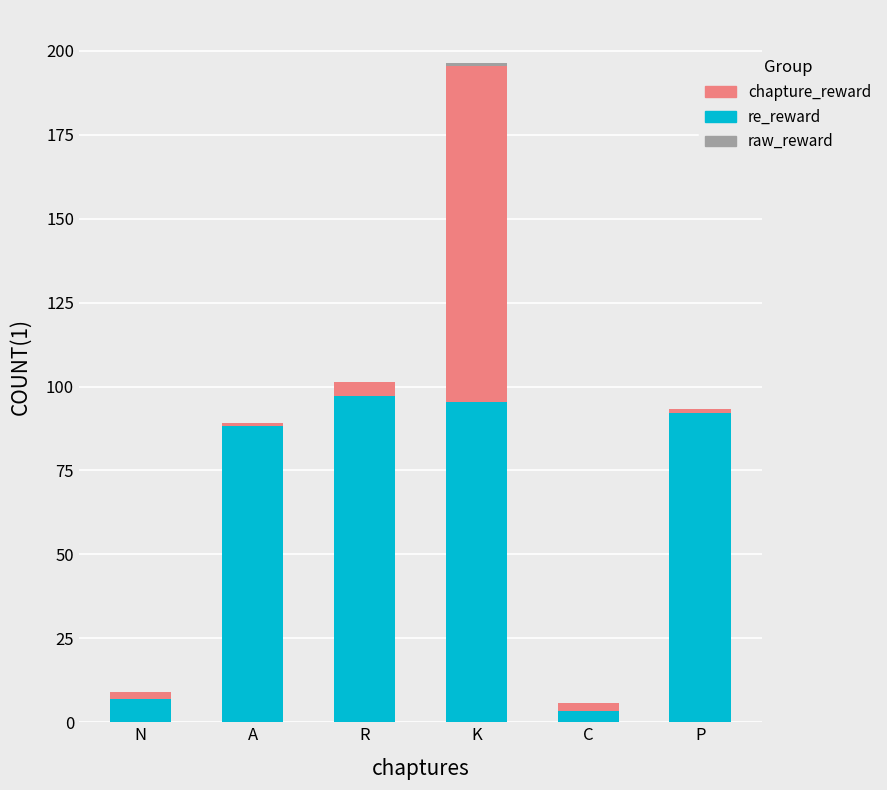

At which category is the sum across all series the highest?

K